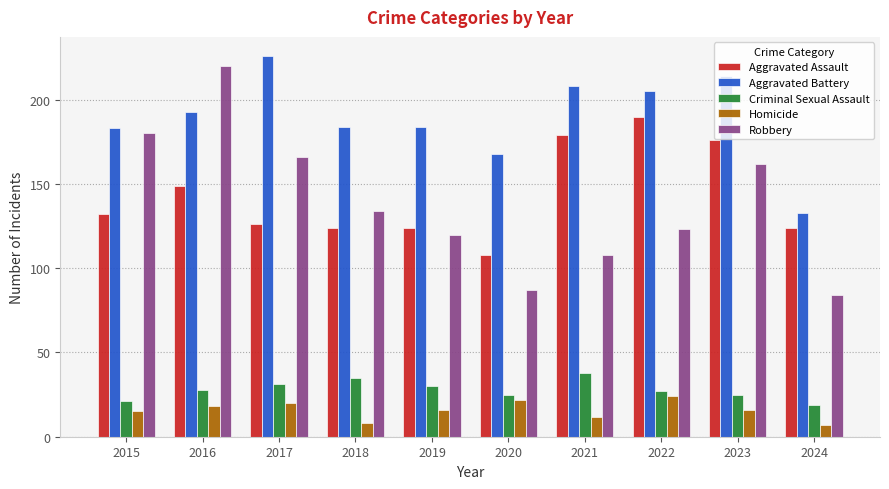

What is the average value of the Aggravated Assault series?

143